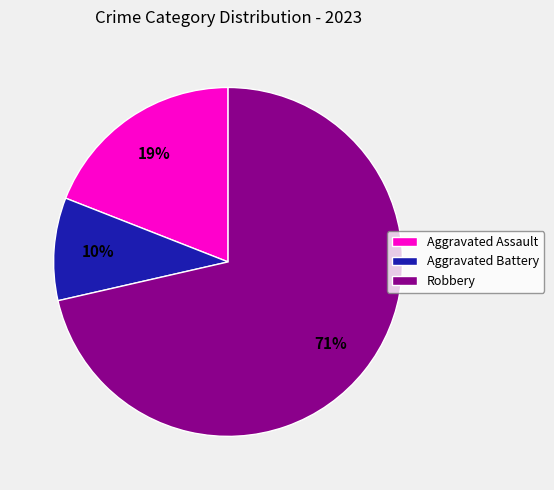

What percentage is the Aggravated Battery slice, to the nearest percent?

10%